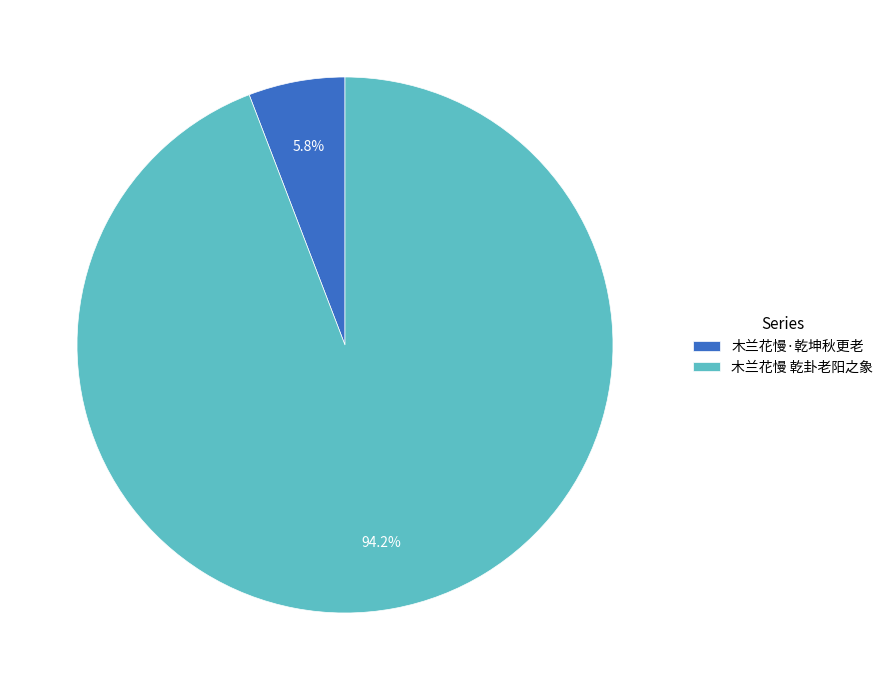

Rank the categories by value from lowest to highest.

木兰花慢·乾坤秋更老, 木兰花慢 乾卦老阳之象